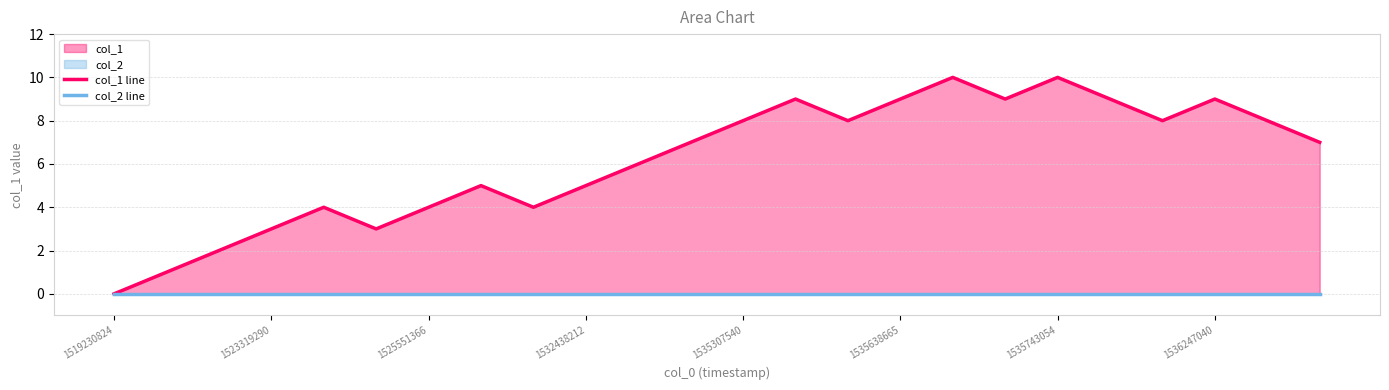

Which series has the largest range (max minus min)?

col_1 line